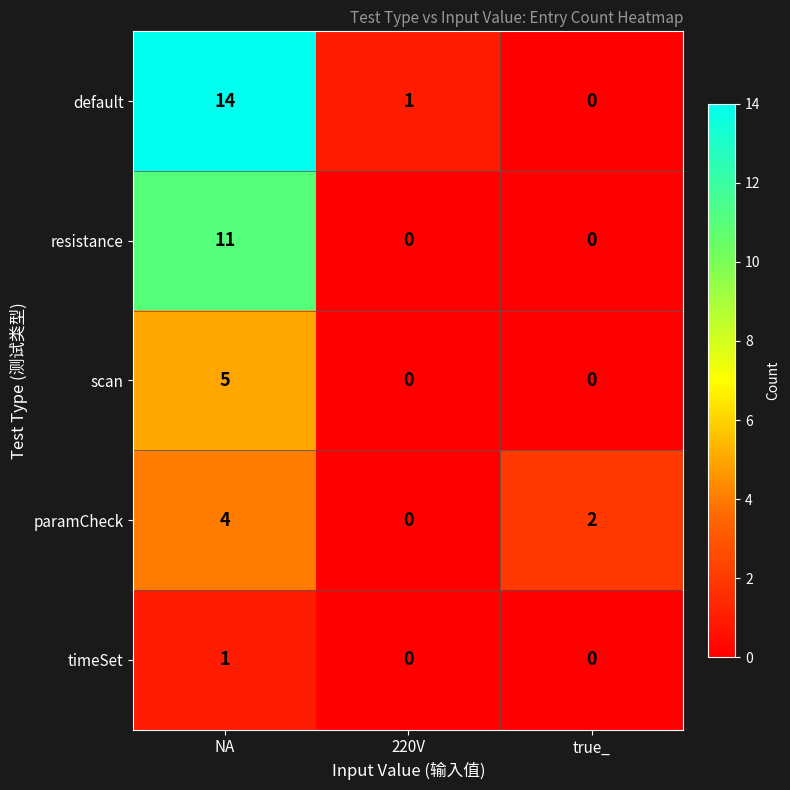

What is the sum of the resistance values at NA and 220V?

11